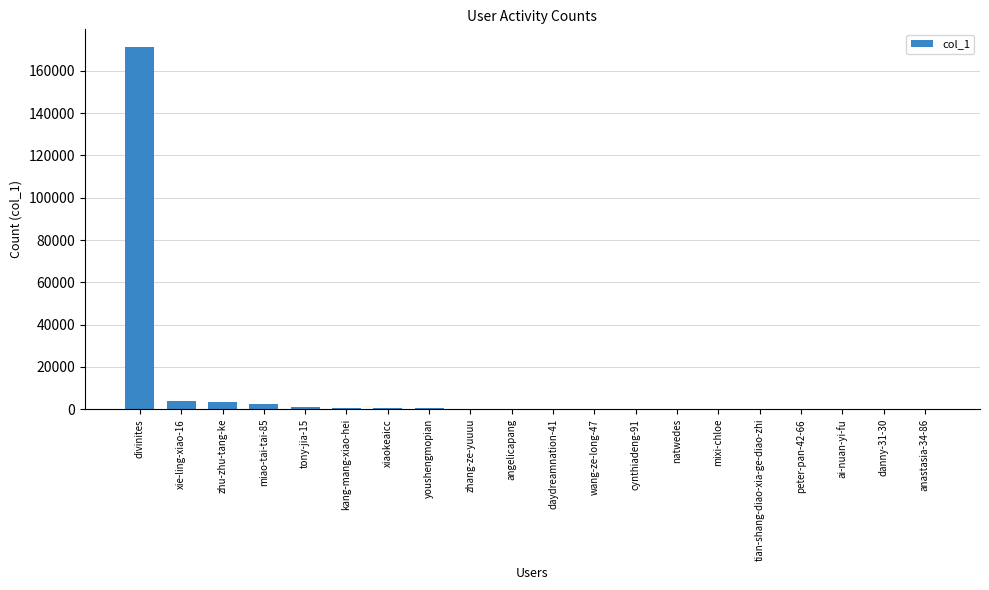

Which category has the highest value across all series?

divinites